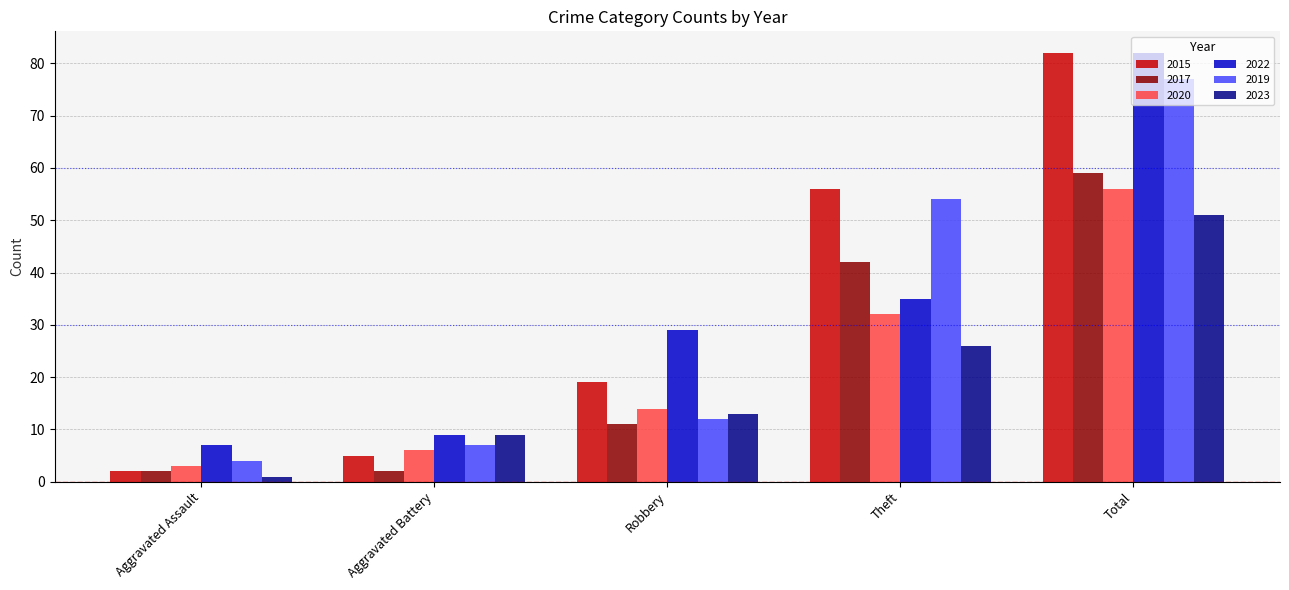

What is the label of the 3rd bar from the right?

Robbery